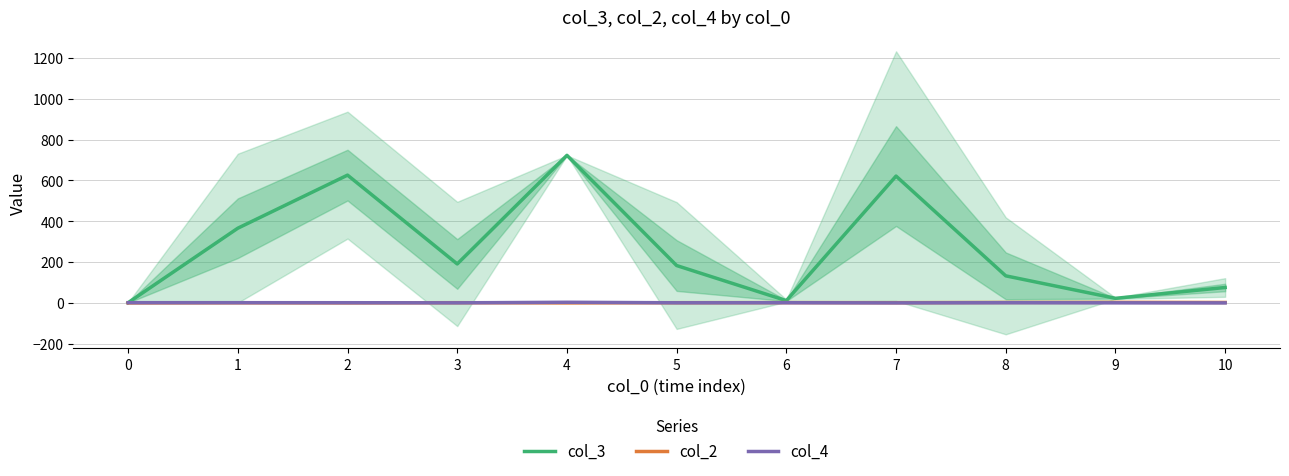

What is the difference between the highest and lowest values at 3?

190.2